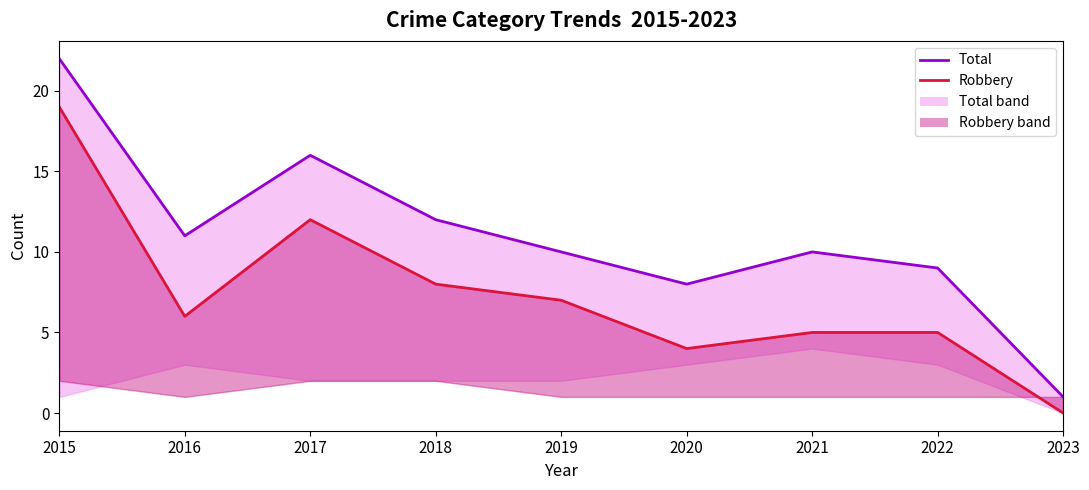

Which series changed the most between 2020 and 2022?

Total